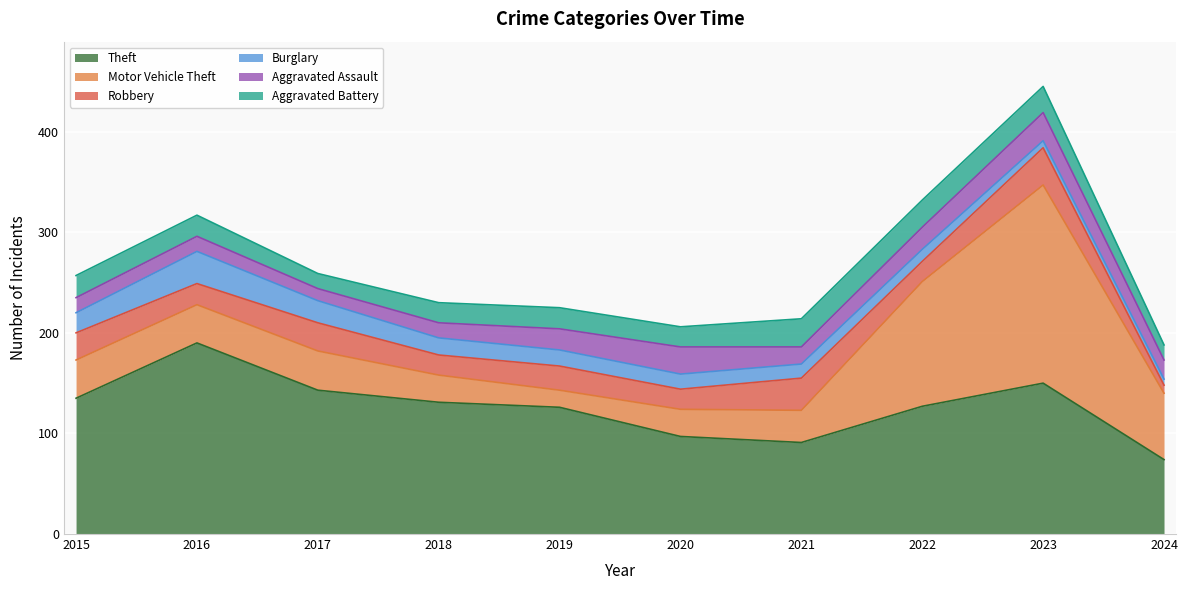

Reading left to right, transcribe all the data shown in this chart.

Theft: 2015=135	2016=190	2017=143	2018=131	2019=126	2020=97	2021=91	2022=127	2023=150	2024=74
Motor Vehicle Theft: 2015=38	2016=38	2017=39	2018=27	2019=17	2020=27	2021=32	2022=124	2023=197	2024=66
Robbery: 2015=27	2016=21	2017=28	2018=20	2019=24	2020=20	2021=32	2022=20	2023=37	2024=8
Burglary: 2015=20	2016=32	2017=22	2018=17	2019=16	2020=15	2021=14	2022=12	2023=7	2024=6
Aggravated Assault: 2015=15	2016=15	2017=12	2018=15	2019=21	2020=27	2021=17	2022=22	2023=28	2024=19
Aggravated Battery: 2015=22	2016=21	2017=15	2018=20	2019=21	2020=20	2021=28	2022=27	2023=26	2024=15